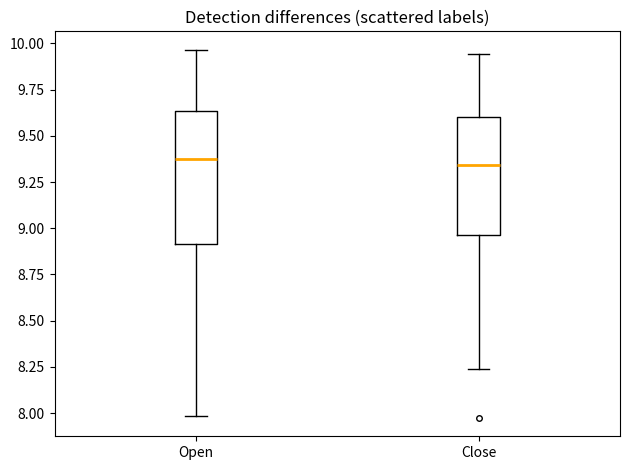

Which box is the tallest, from its lower edge to its upper edge?

Open